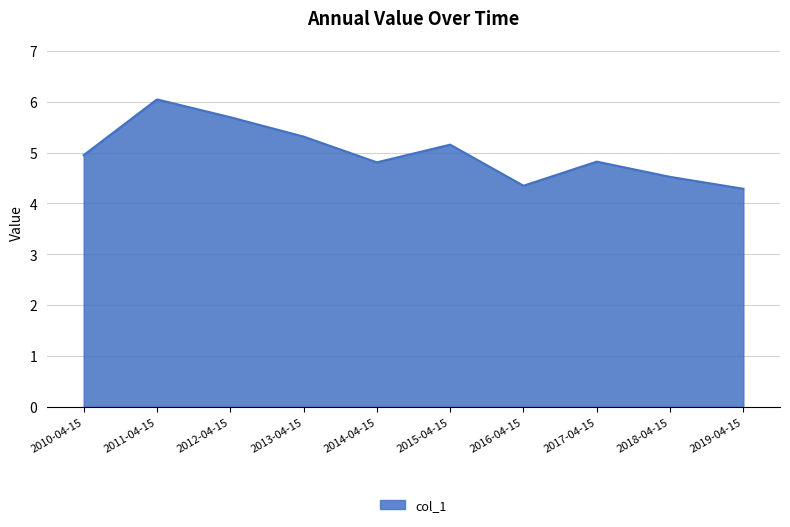

Is it true that the value at 2013-04-15 is 5.3?

True